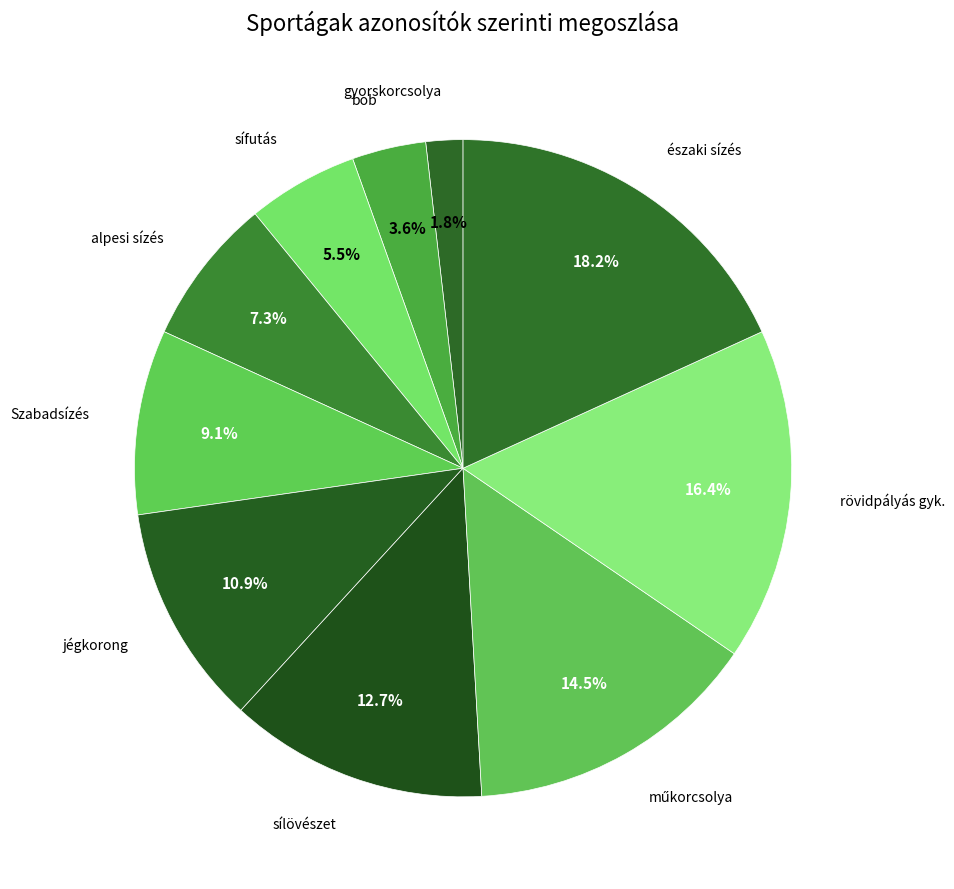

What is the smallest slice in the pie chart?

gyorskorcsolya